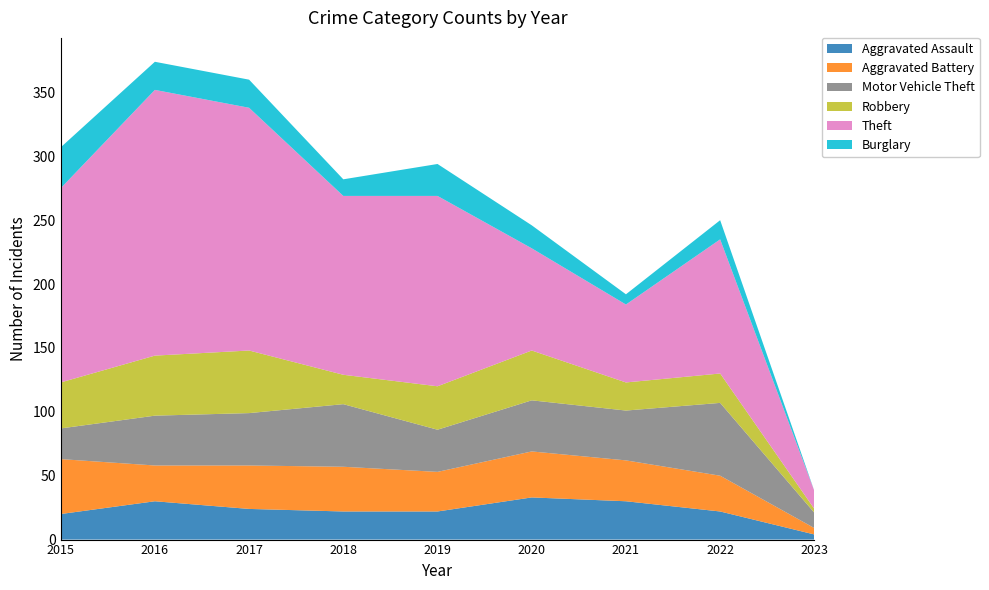

Reading right to left, extract all data points from this chart.

Aggravated Assault: 2023=4	2022=22	2021=30	2020=33	2019=22	2018=22	2017=24	2016=30	2015=20
Aggravated Battery: 2023=5	2022=28	2021=32	2020=36	2019=31	2018=35	2017=34	2016=28	2015=43
Motor Vehicle Theft: 2023=12	2022=57	2021=39	2020=40	2019=33	2018=49	2017=41	2016=39	2015=24
Robbery: 2023=3	2022=23	2021=22	2020=39	2019=34	2018=23	2017=49	2016=47	2015=36
Theft: 2023=14	2022=105	2021=61	2020=80	2019=149	2018=140	2017=190	2016=208	2015=152
Burglary: 2023=0	2022=15	2021=8	2020=18	2019=25	2018=13	2017=22	2016=22	2015=32